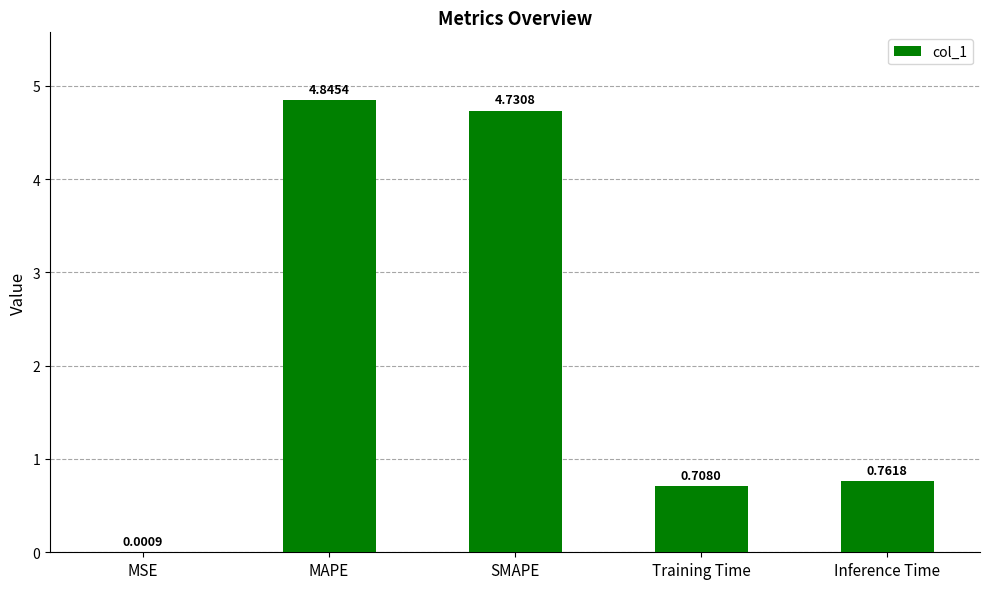

Between MSE and Inference Time, which is larger?

Inference Time